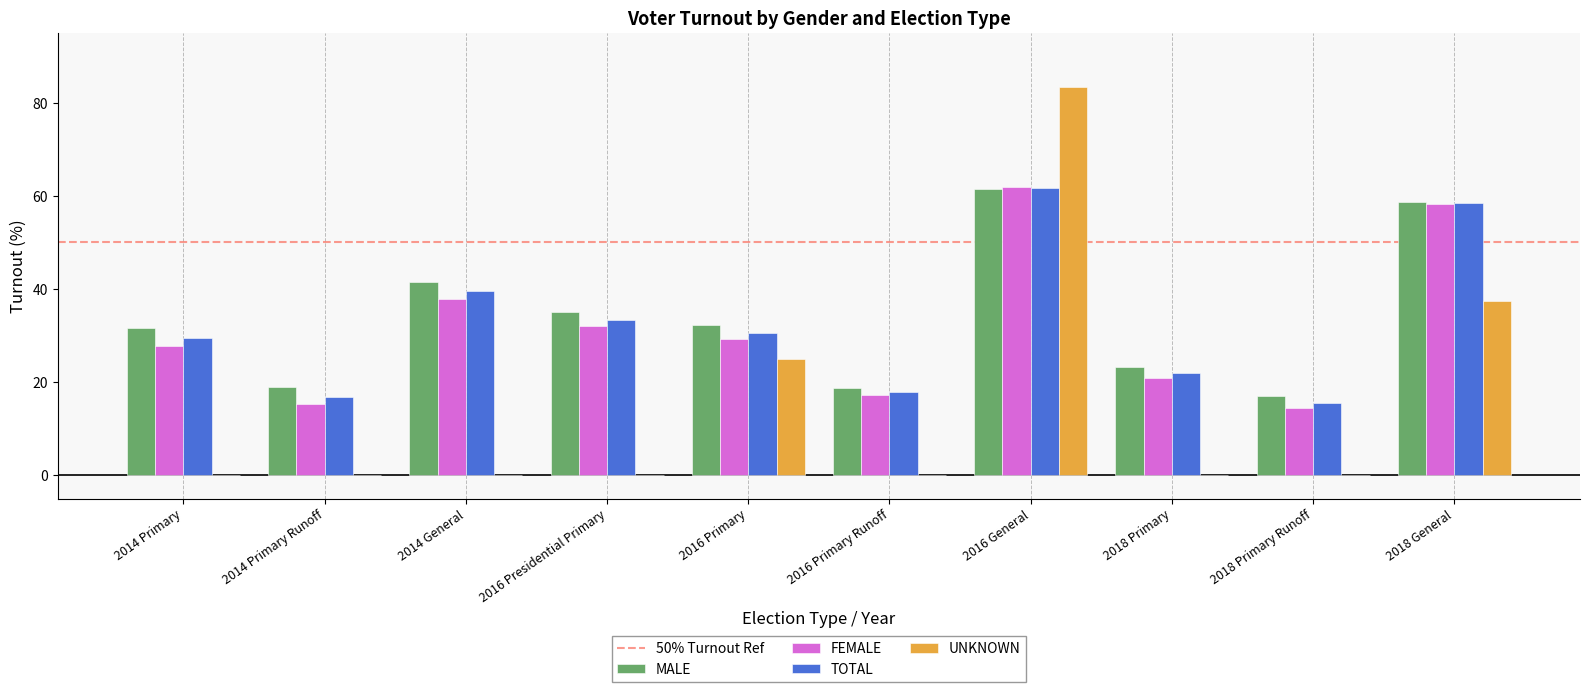

Which series has the widest spread of values?

UNKNOWN